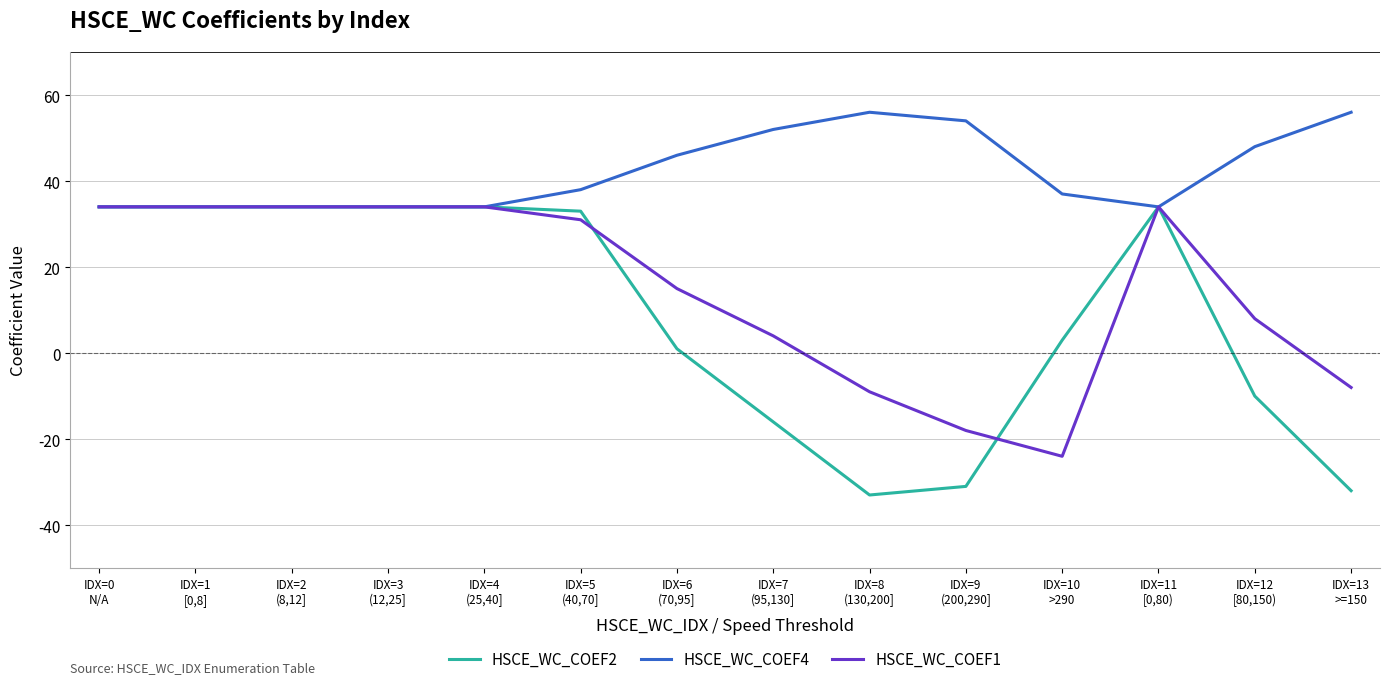

What is the smallest value displayed?

-33